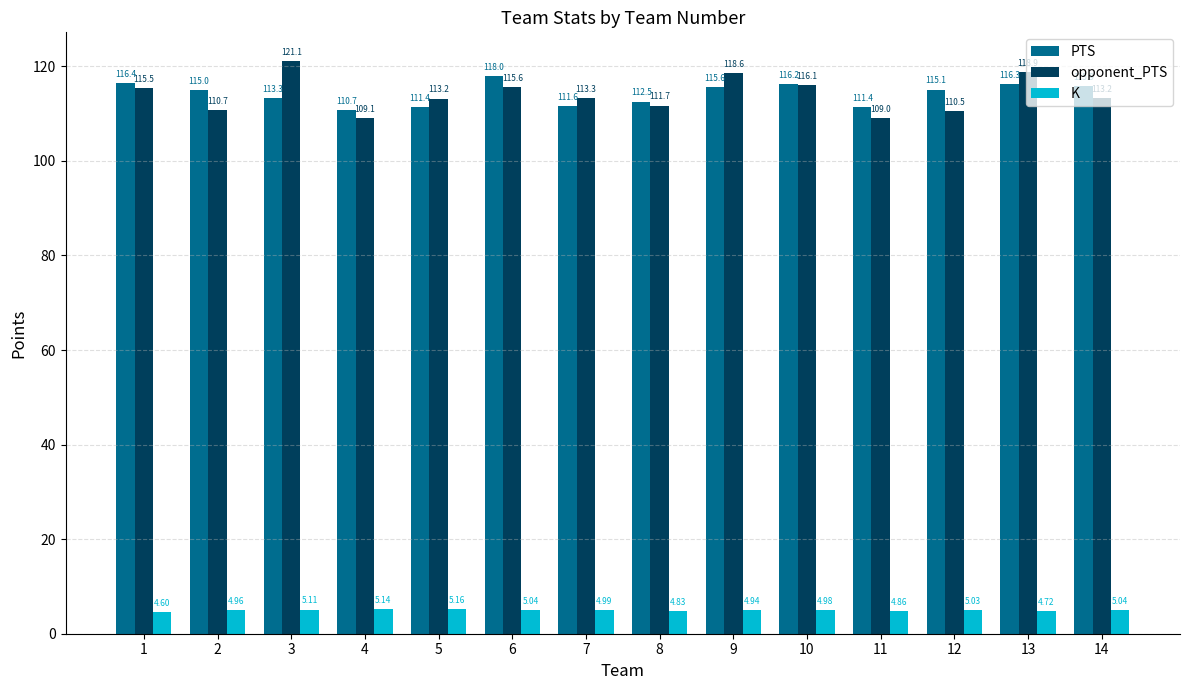

Between 7 and 11, which series saw the biggest shift?

opponent_PTS